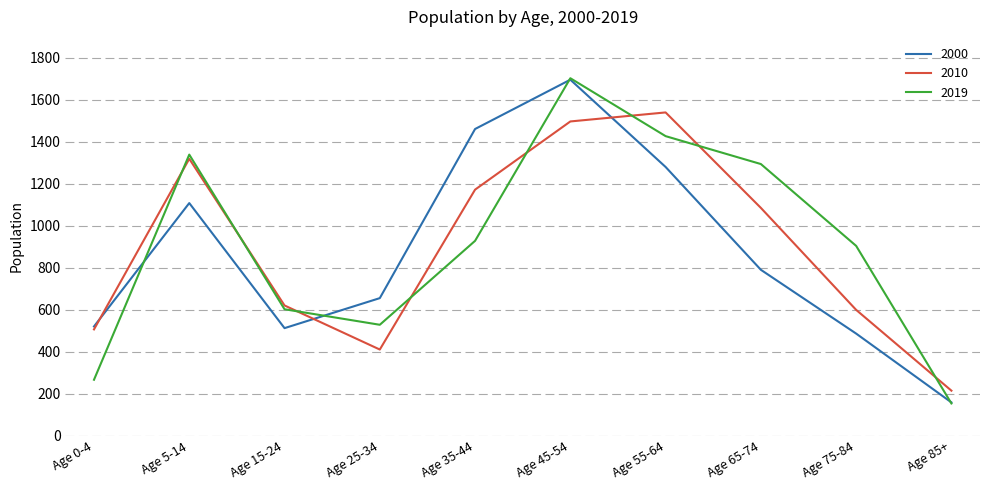

True or false: 2000 and 2010 cross at least once.

True